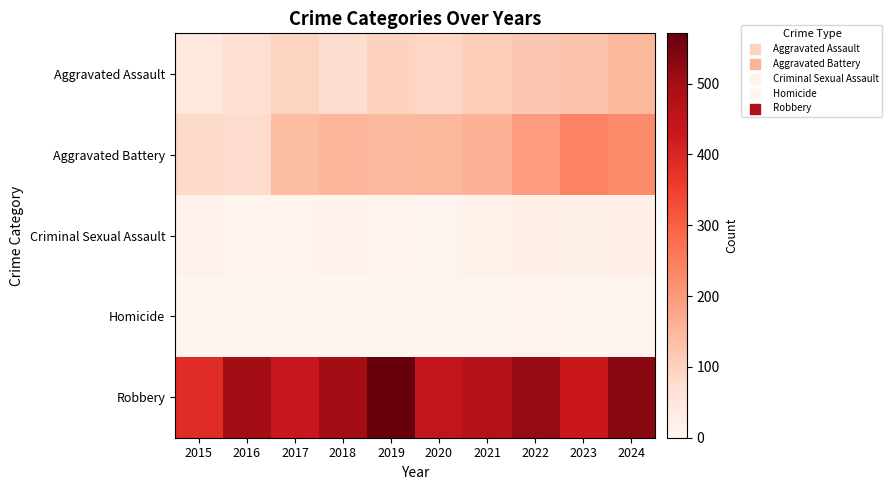

Rank the series by their maximum value, from highest to lowest.

Robbery, Aggravated Battery, Aggravated Assault, Criminal Sexual Assault, Homicide